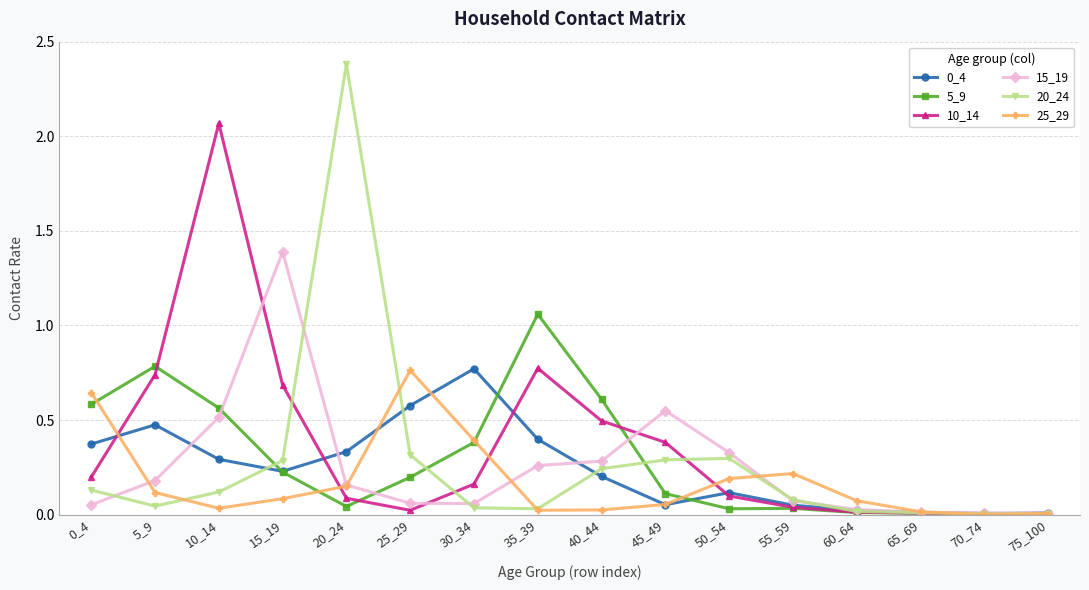

At which category is the sum across all series the highest?

10_14